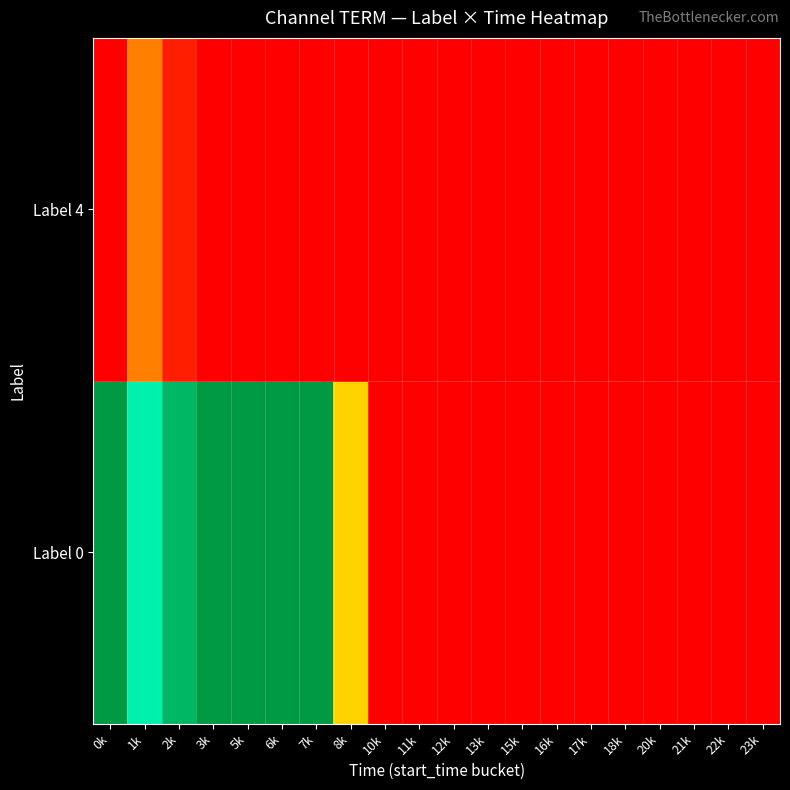

What is the greatest value displayed?

1.0